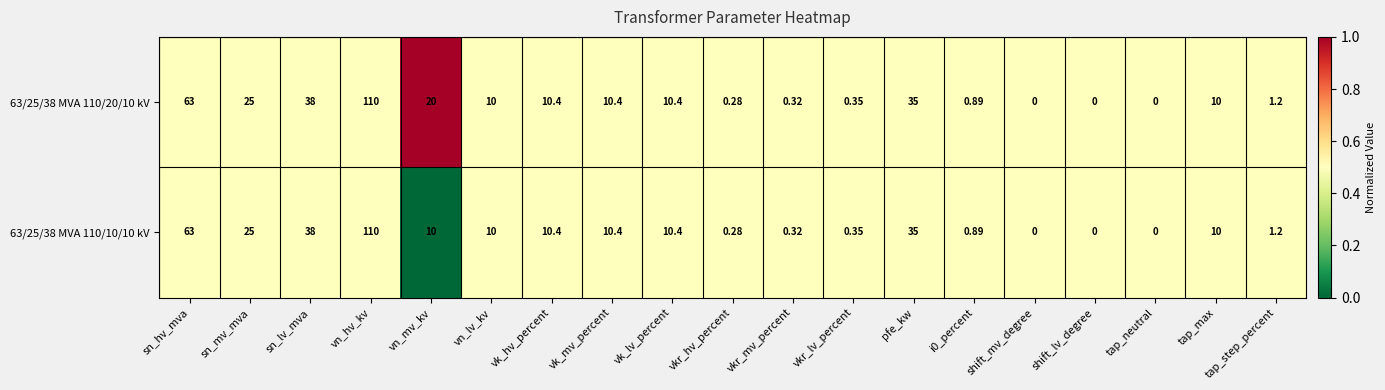

At which label does 63/25/38 MVA 110/20/10 kV first exceed 10?

sn_hv_mva